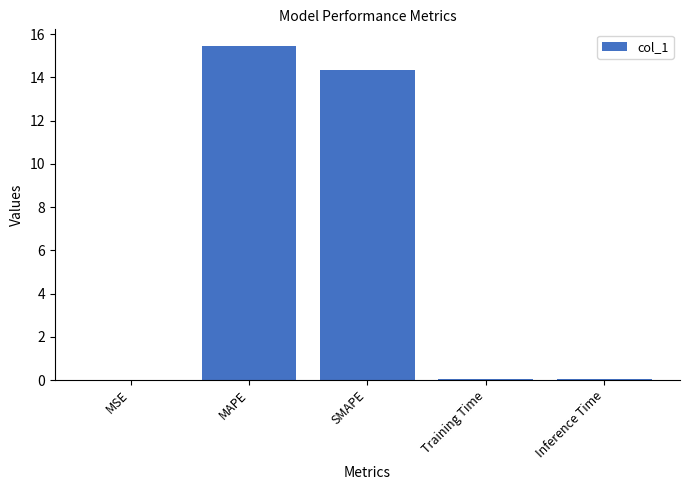

Are the bars horizontal?

No